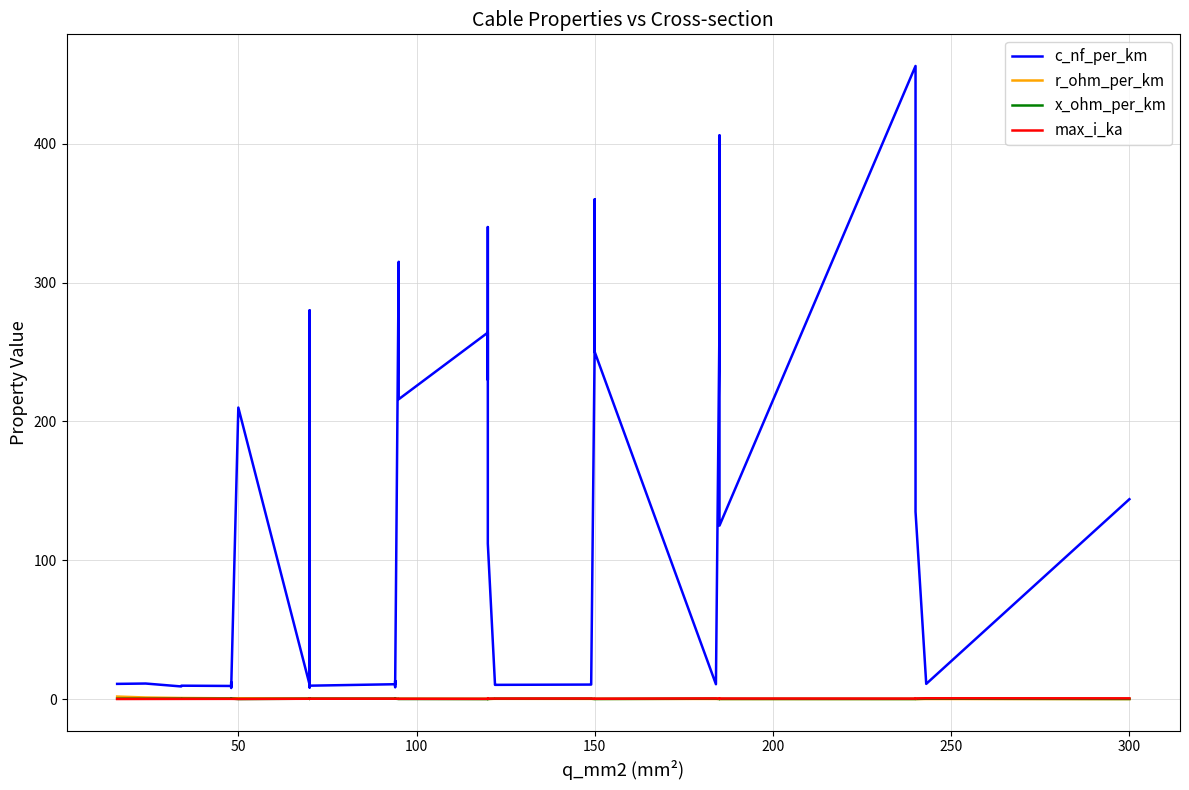

Is it true that max_i_ka equals 0.6 at 14?

False